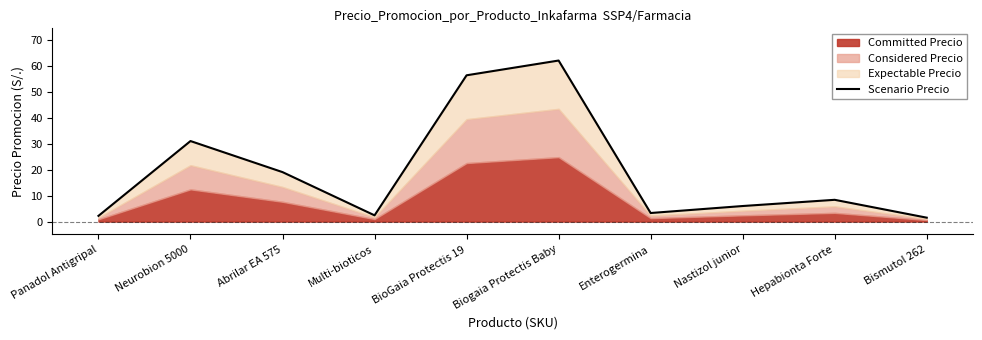

Where does the data first go above 8?

Neurobion 5000